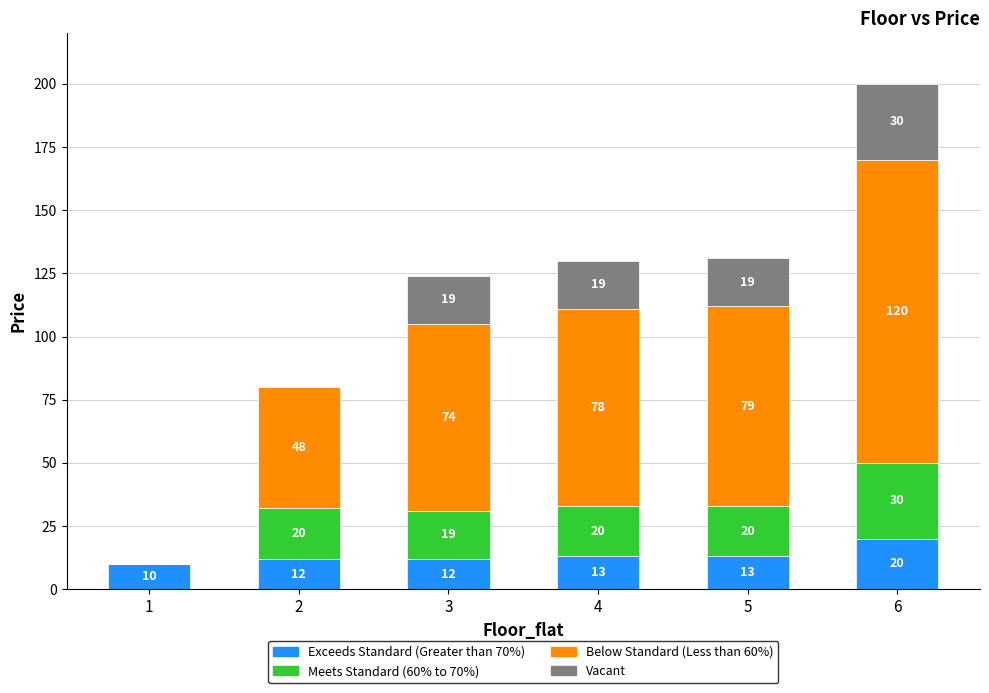

At which category is the sum across all series the highest?

6